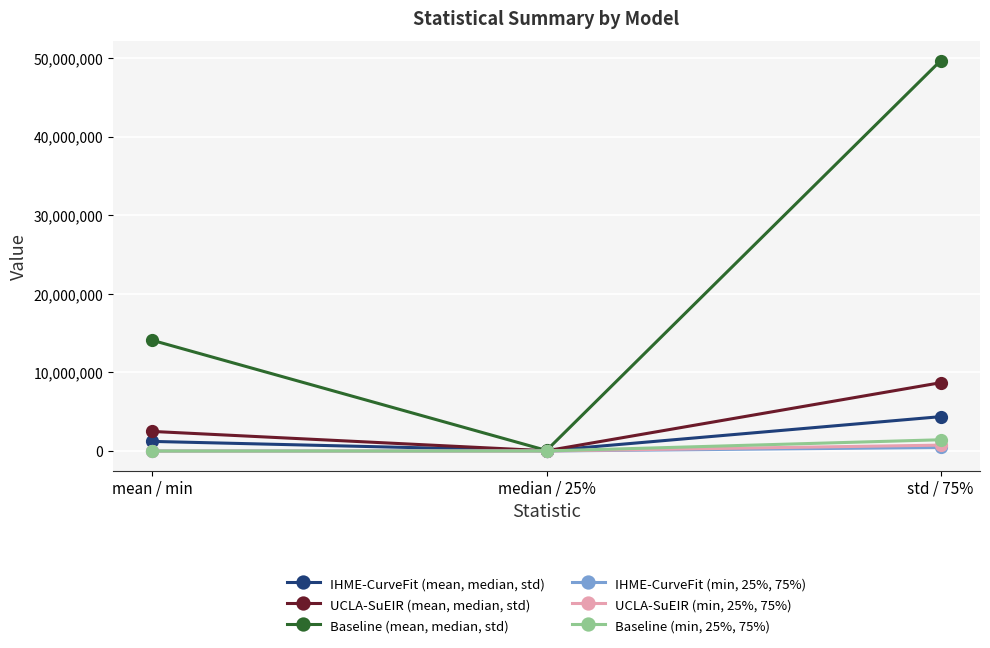

What is the spread (max minus min) of values at mean / min?

14092476.5